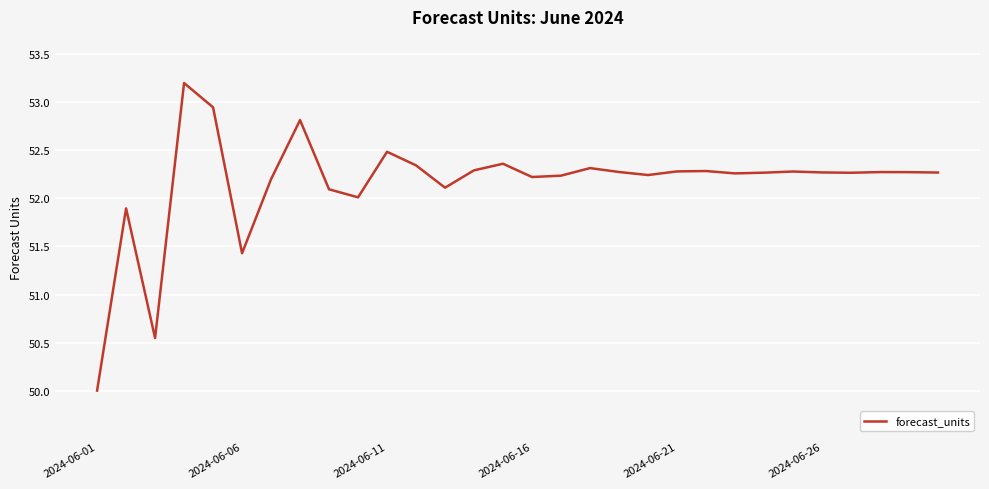

What is the difference between the maximum and minimum values?

3.2